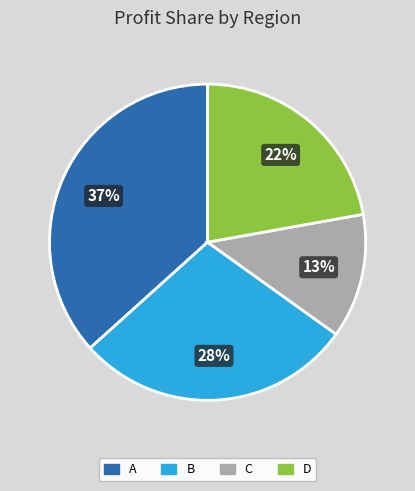

What percentage is the A slice, to the nearest percent?

37%